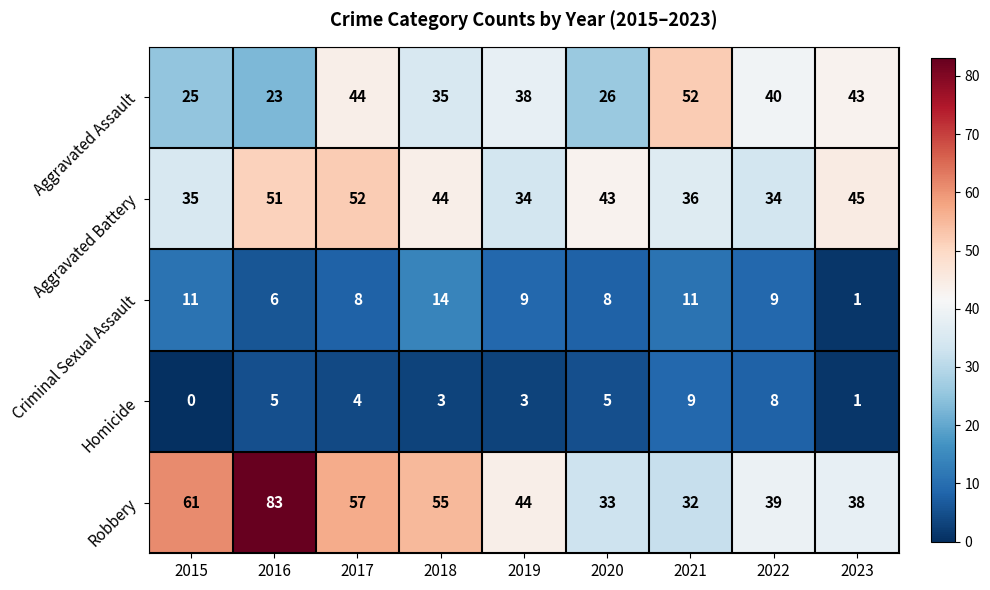

Which series has the largest range (max minus min)?

Robbery